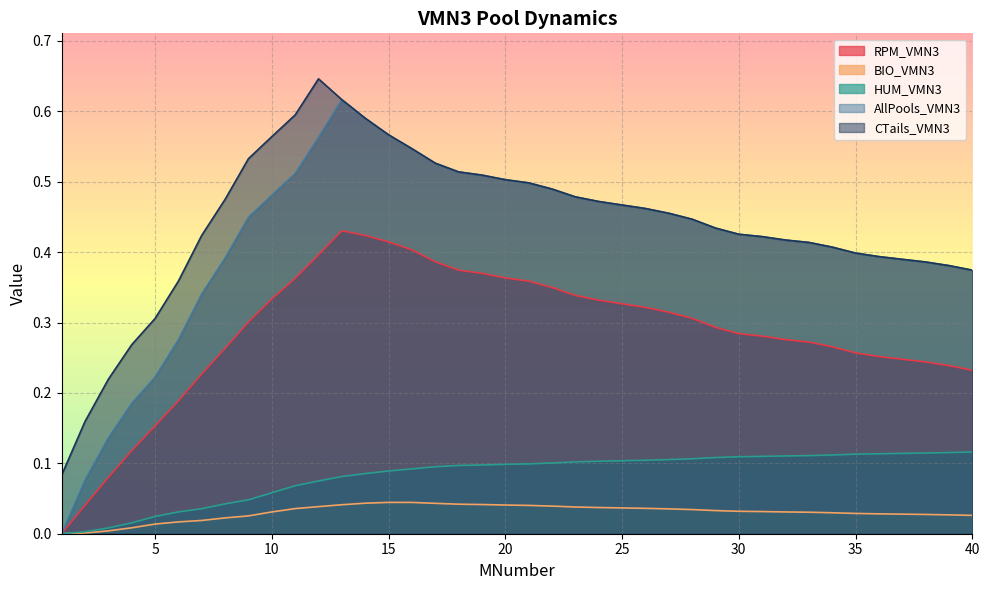

What is the approximate value of RPM_VMN3 at 35?

0.3